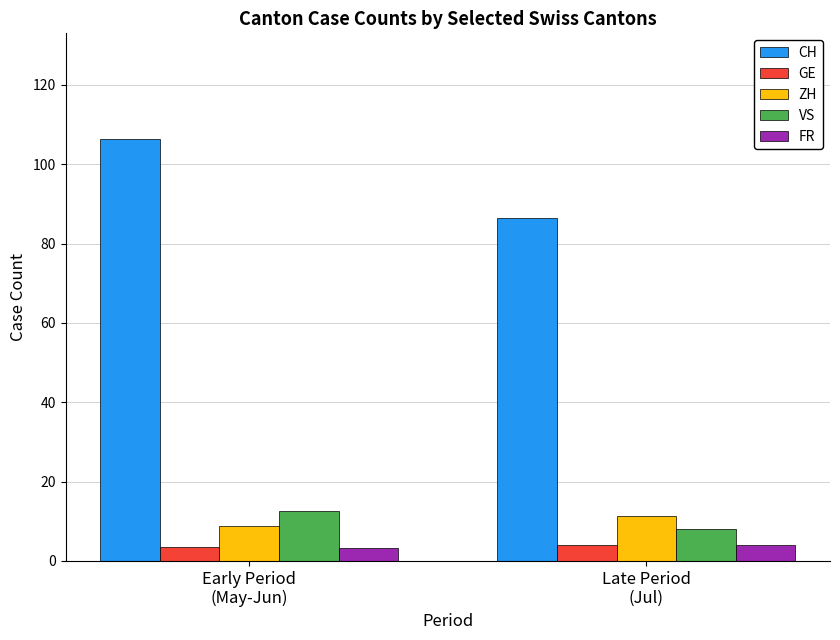

True or false: GE has a value of 3.9 at Late Period
(Jul).

True